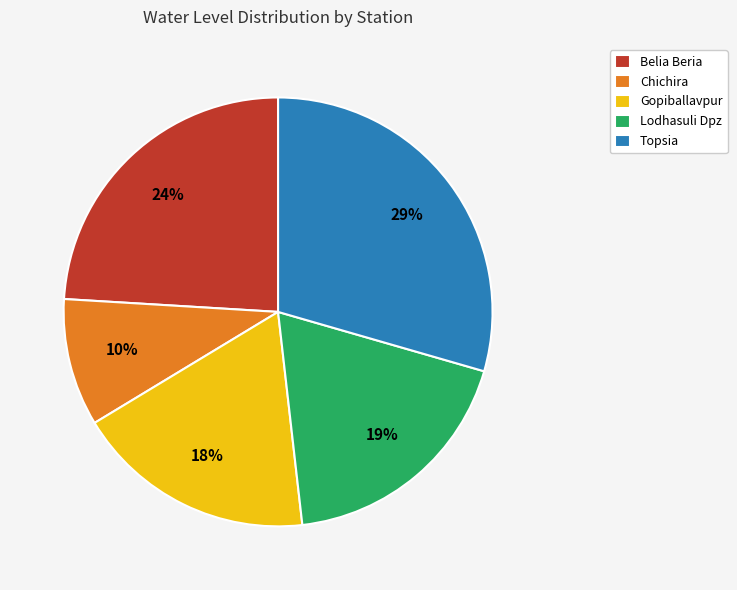

True or false: Lodhasuli Dpz accounts for 19% of the total.

True